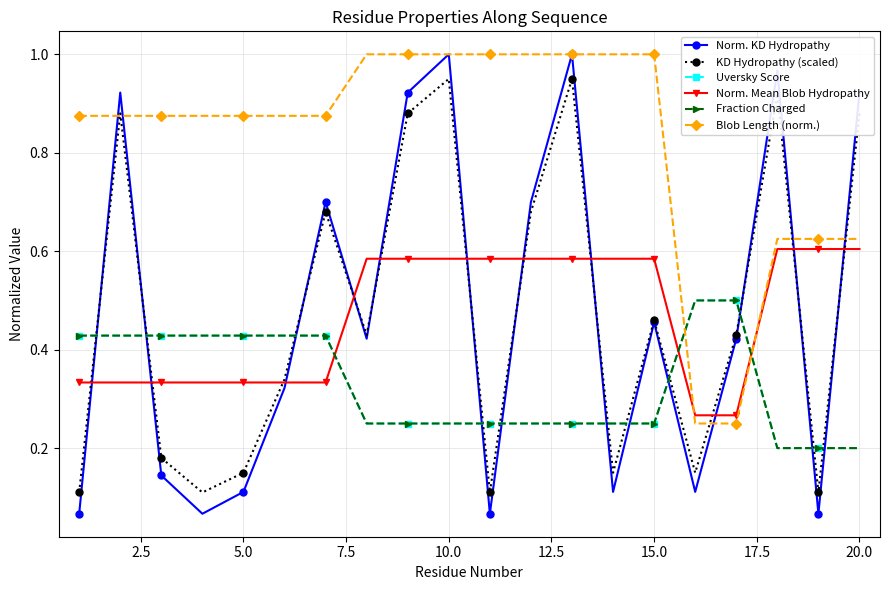

Is this an area chart (filled region under the line)?

No